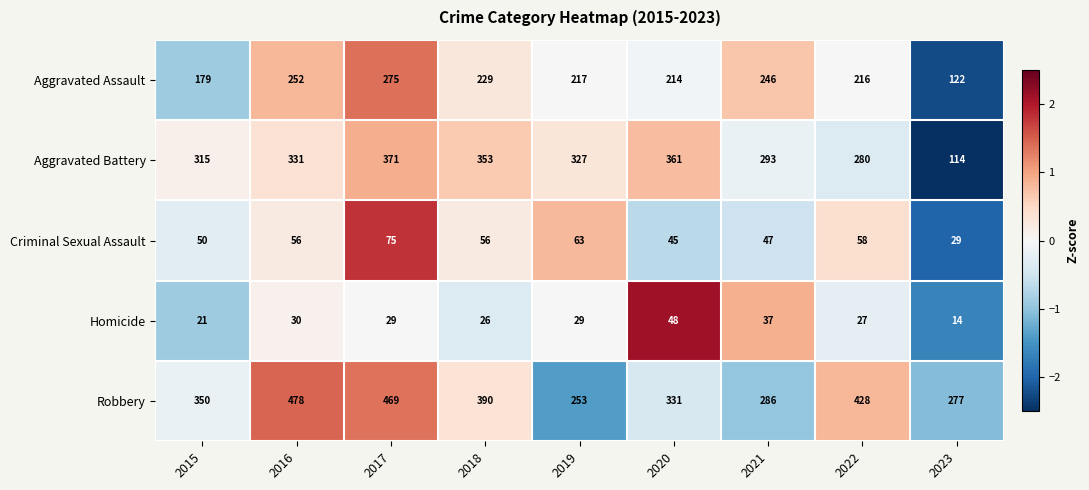

What is the difference between the maximum and minimum values in the Robbery series?

225